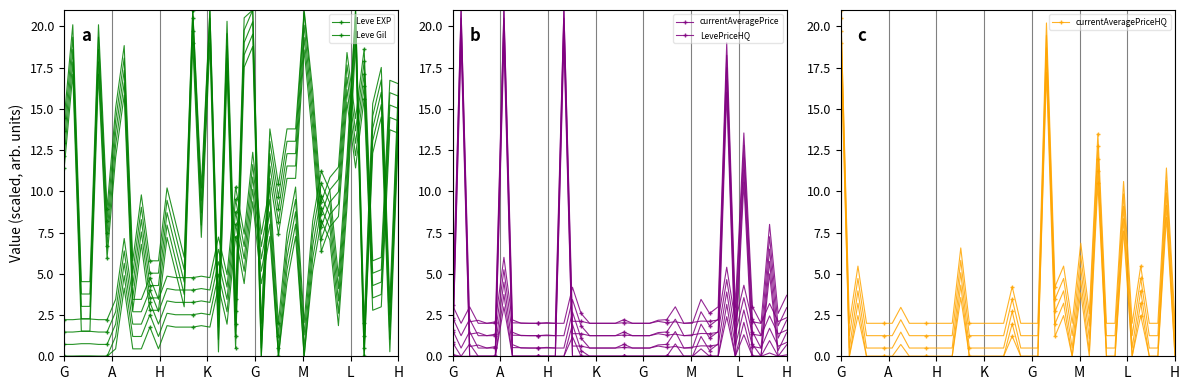

Reading left to right, extract all data points from this chart.

Leve EXP: 11.4	17.1	1.5	1.5	17.1	5.9	12.1	15.8	2.8	6.8	2.8	2.8	7.2	5.1	3.0	19.0	7.2	19.0	0.3	17.3	0.5	17.5	18.8	0.0	10.8	7.4	10.8	10.8	18.6	13.1	6.4	7.8	8.5	15.4	11.4	15.6	2.8	3.0	13.7	13.5
Leve Gil: 0.0	0.0	0.0	0.0	0.0	0.0	0.5	4.1	0.5	0.5	1.8	0.5	1.9	1.8	1.8	1.8	1.9	1.8	4.2	1.9	7.3	4.4	9.4	4.4	7.3	0.0	4.5	7.3	0.0	5.2	8.2	7.0	1.9	9.1	19.0	0.0	12.3	14.5	0.3	13.5
currentAveragePrice: 0.0	19.0	0.0	0.0	0.0	0.0	3.0	0.0	0.0	0.0	0.0	0.0	0.0	19.0	0.0	0.0	0.0	0.0	0.0	0.0	0.0	0.0	0.0	0.0	0.0	0.0	0.0	0.0	0.0	0.0	0.0	0.0	2.4	0.0	1.3	0.0	0.0	0.2	0.0	0.0
LevePriceHQ: 0.1	0.0	0.0	0.0	0.0	0.0	19.0	0.0	0.0	0.0	0.0	0.0	0.0	0.0	1.2	0.0	0.0	0.0	0.0	0.0	0.0	0.0	0.0	0.0	0.0	0.0	0.0	0.0	0.0	0.4	0.0	0.0	16.0	0.0	10.5	0.0	0.0	5.0	0.0	0.7
currentAveragePriceHQ: 19.0	0.0	2.5	0.0	0.0	0.0	0.0	0.0	0.0	0.0	0.0	0.0	0.0	0.0	3.6	0.0	0.0	0.0	0.0	0.0	1.2	0.0	0.0	0.0	17.2	1.2	2.5	0.0	3.9	0.0	10.5	0.0	0.0	7.6	0.0	2.5	0.0	0.0	8.4	0.0